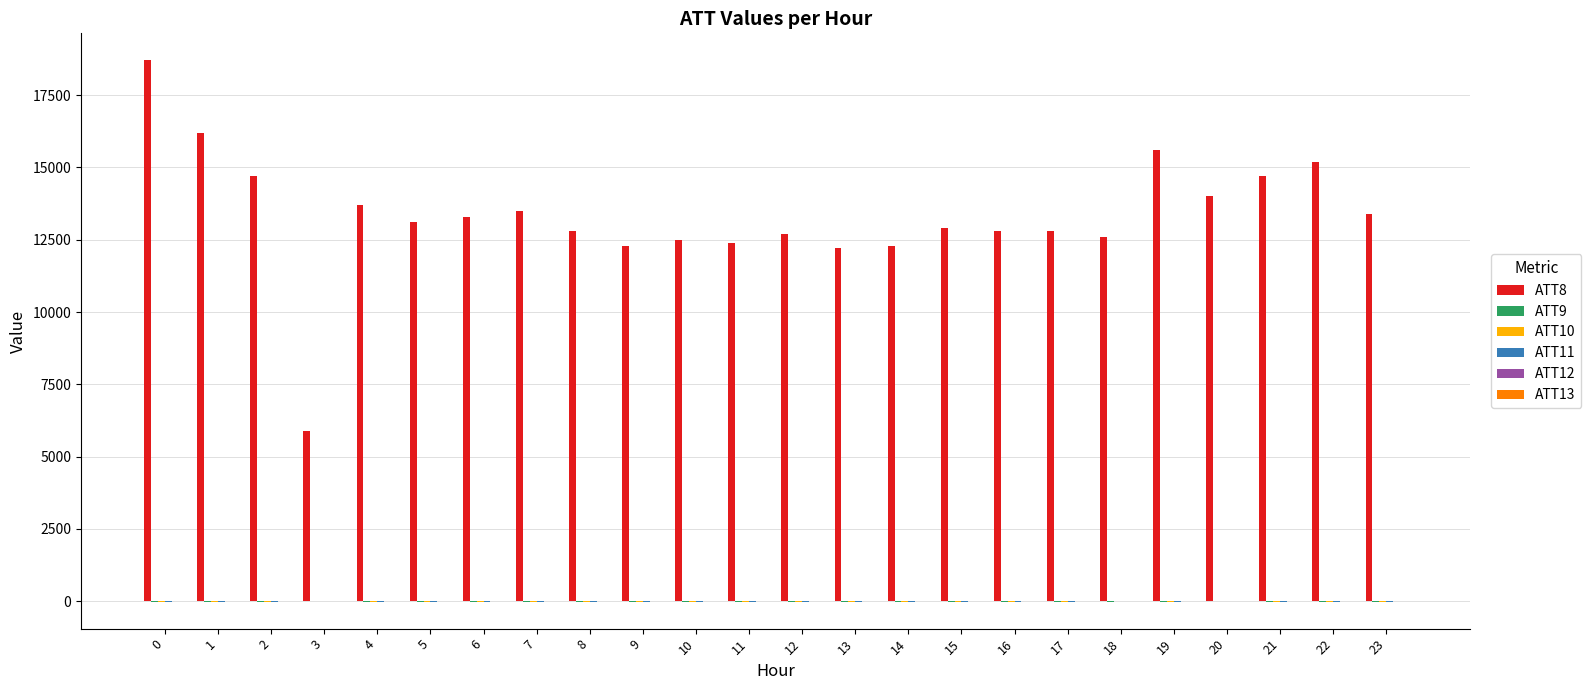

What is the maximum value shown in the chart?

18700.0